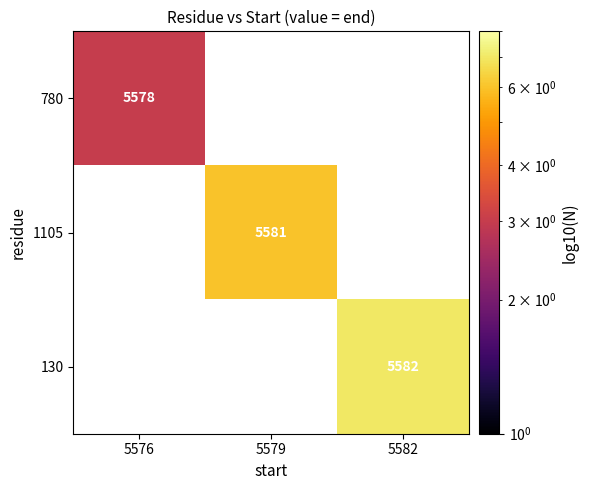

The 780 series shows 7390 at 5576. True or false?

False